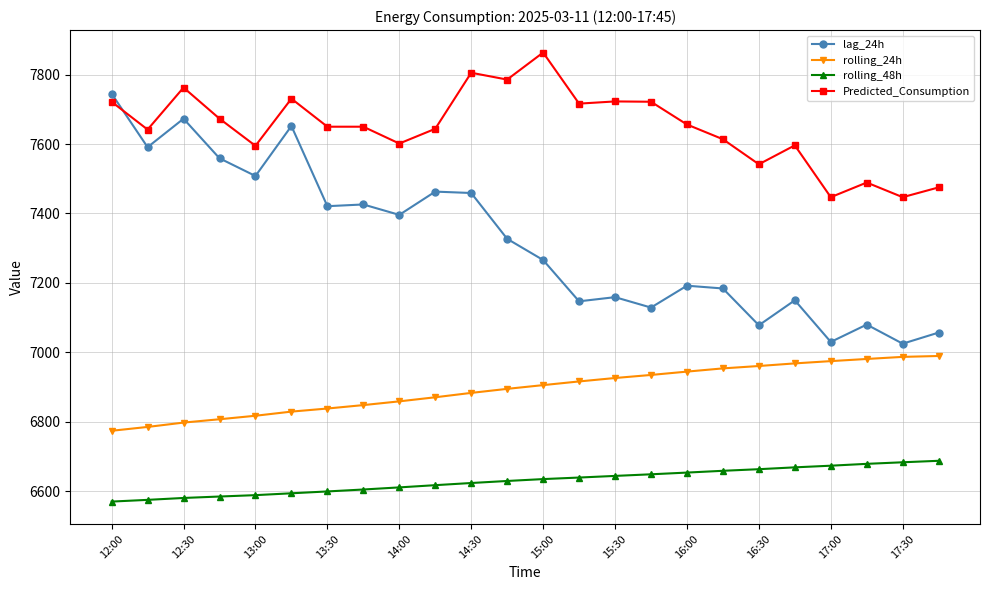

What is the minimum value shown in the chart?

6570.2